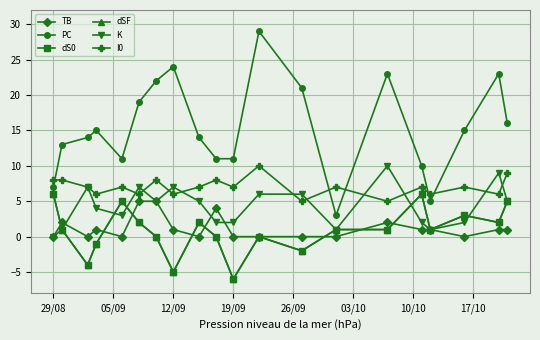

At how many categories does at least one series exceed 26?

1